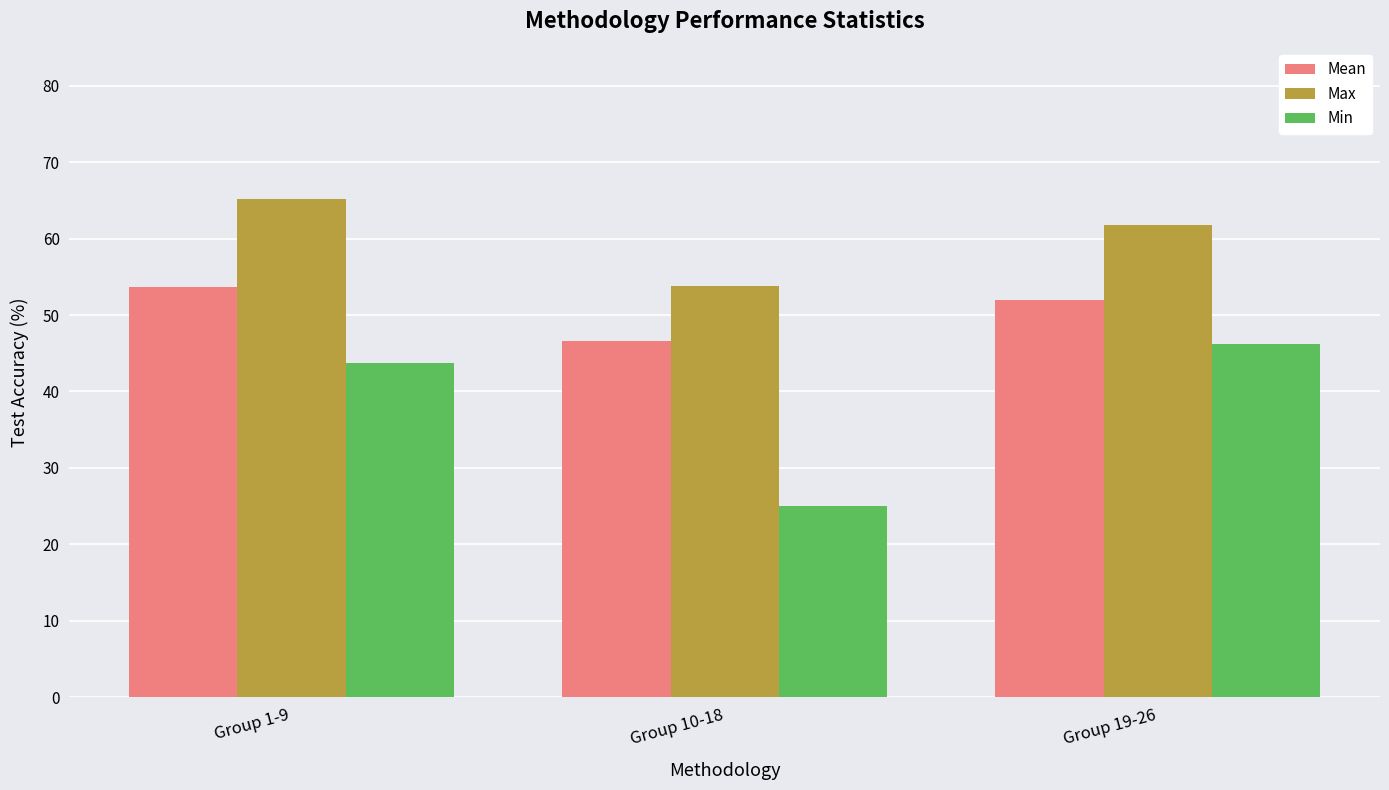

Is it true that Mean equals 51.9 at Group 19-26?

True